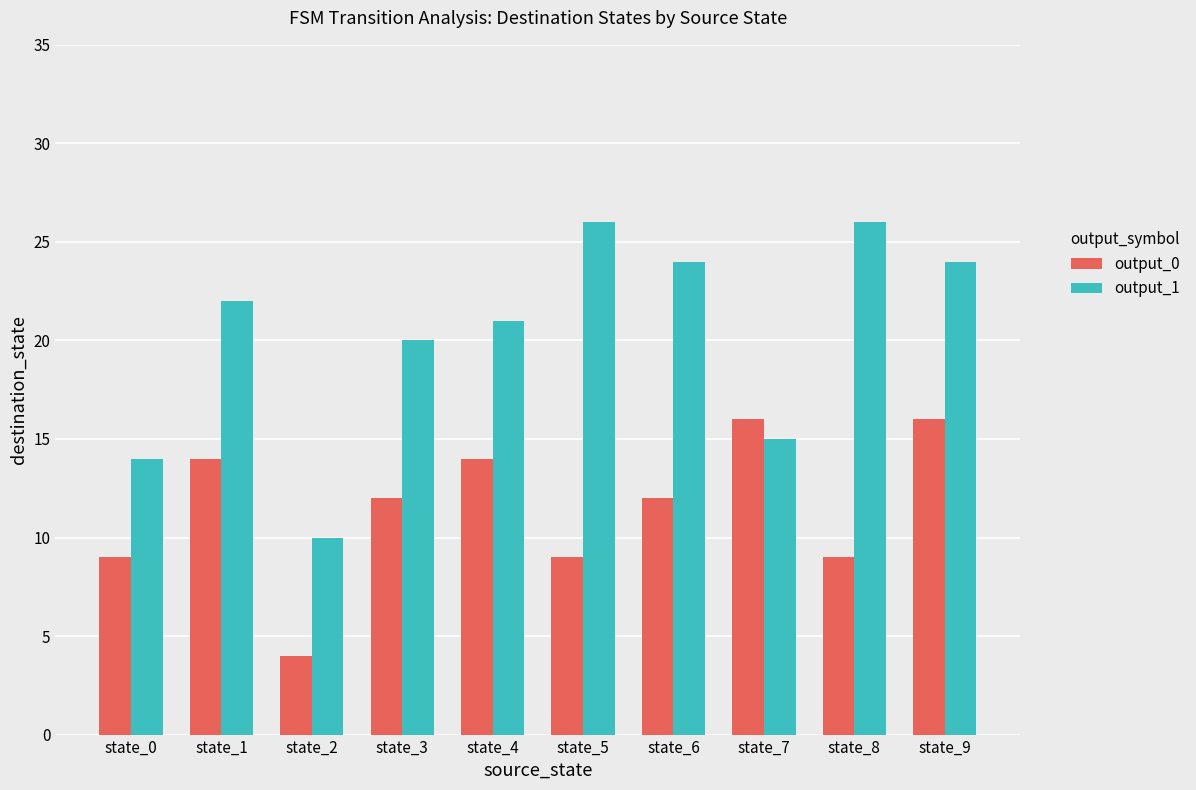

Which series has the widest spread of values?

output_1